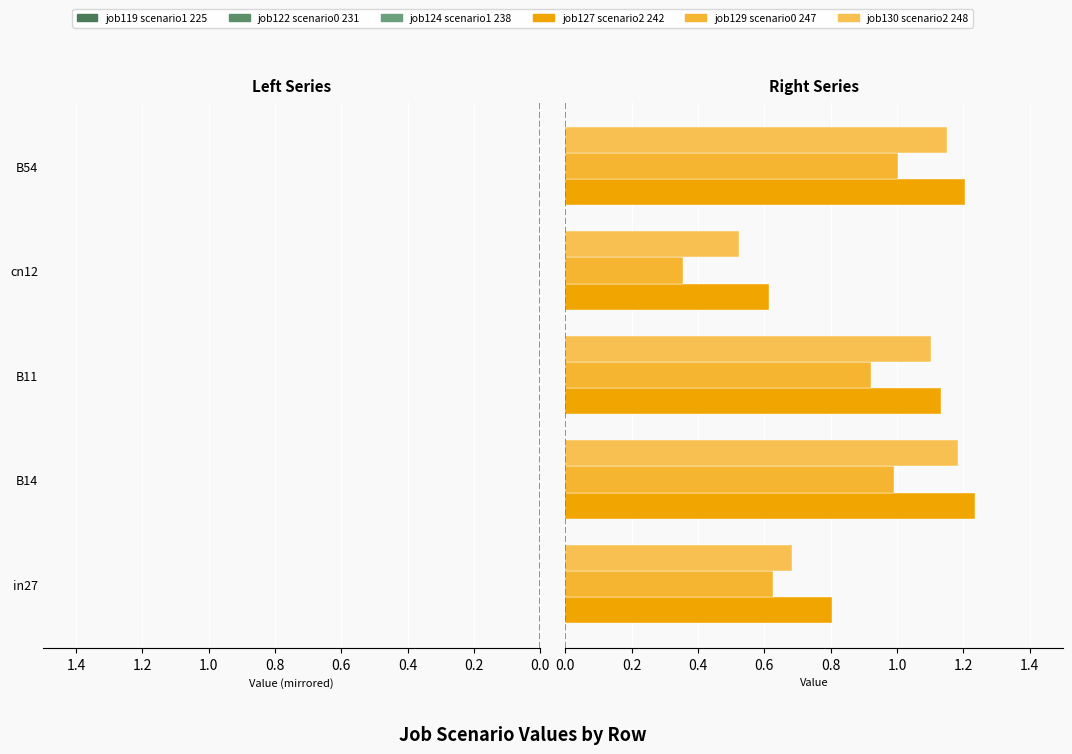

Reading left to right, list all the values displayed in this chart.

job119_scenario1_225: -0.9	-1.2	-1.2	-0.7	-1.2
job122_scenario0_231: -0.7	-1.1	-1.0	-0.5	-1.1
job124_scenario1_238: -0.8	-1.2	-1.2	-0.6	-1.2
job127_scenario2_242: 0.8	1.2	1.1	0.6	1.2
job129_scenario0_247: 0.6	1.0	0.9	0.4	1.0
job130_scenario2_248: 0.7	1.2	1.1	0.5	1.2